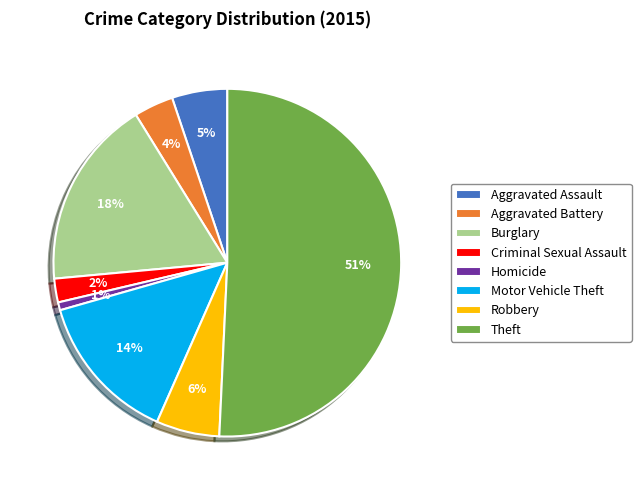

Is it true that Burglary is 18% of the pie?

True